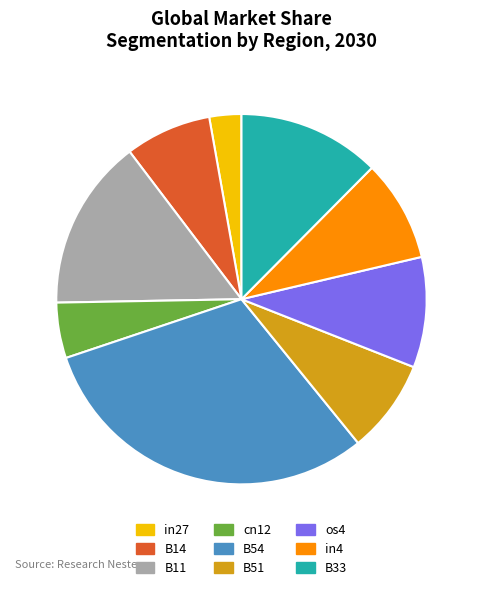

Which slice is the smallest?

in27